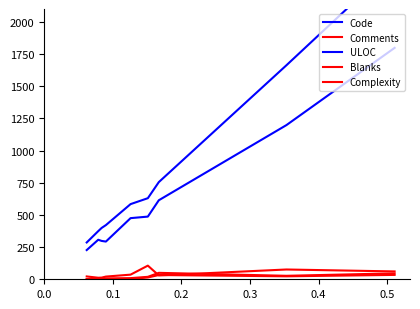

How many data points in Code are above 584?

4